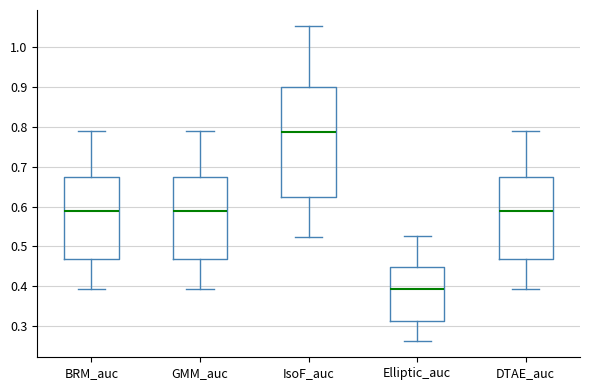

Reading left to right, transcribe this box plot: for each box, give where its median line is, the range the box spans, and where its two whiskers end, as read against the y-axis. The values are not printed on the chart, so give them approximately, as read against the axis.

BRM_auc: median 0.59, box 0.47 to 0.67, whiskers 0.39 to 0.79
GMM_auc: median 0.59, box 0.47 to 0.67, whiskers 0.39 to 0.79
IsoF_auc: median 0.79, box 0.62 to 0.90, whiskers 0.52 to 1.05
Elliptic_auc: median 0.39, box 0.31 to 0.45, whiskers 0.26 to 0.53
DTAE_auc: median 0.59, box 0.47 to 0.67, whiskers 0.39 to 0.79